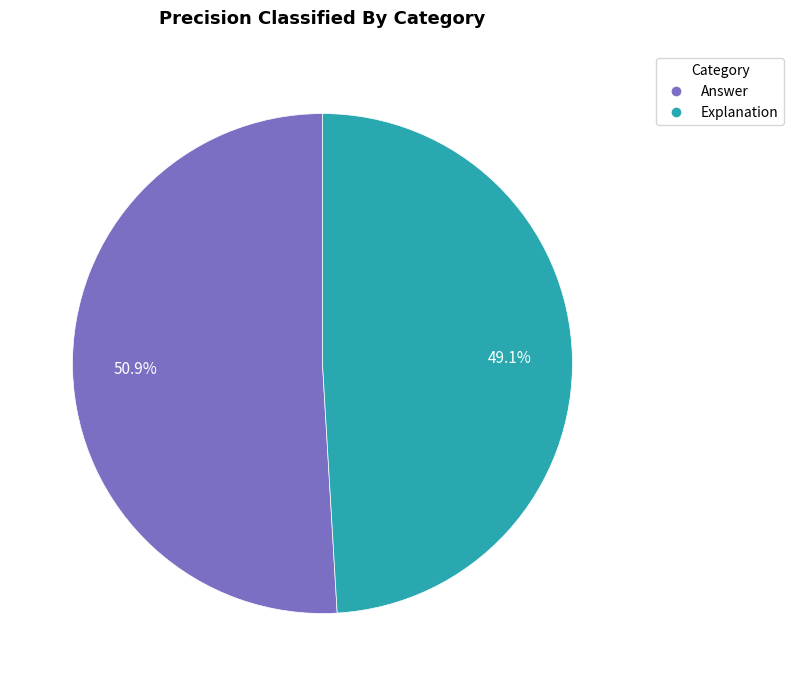

To the nearest percent, what is the combined percentage of Answer and Explanation?

100%